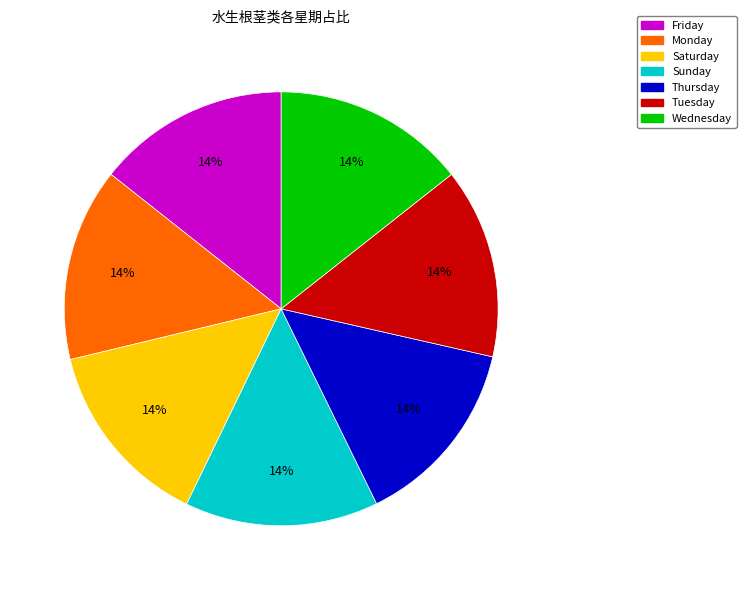

What percentage is the Thursday slice, to the nearest percent?

14%